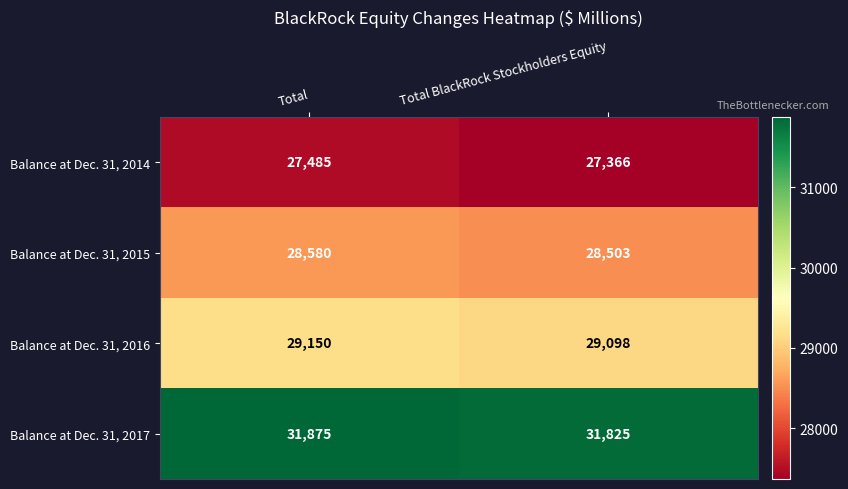

How many data points does each series have?

2